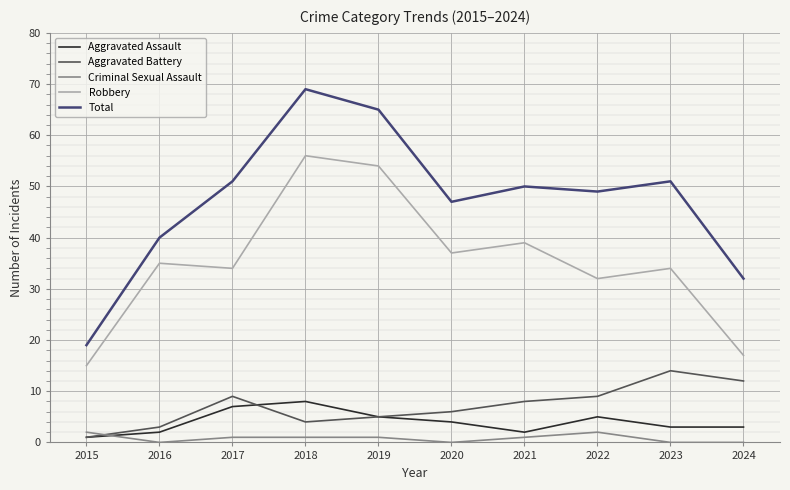

True or false: Robbery and Aggravated Assault cross at least once.

False